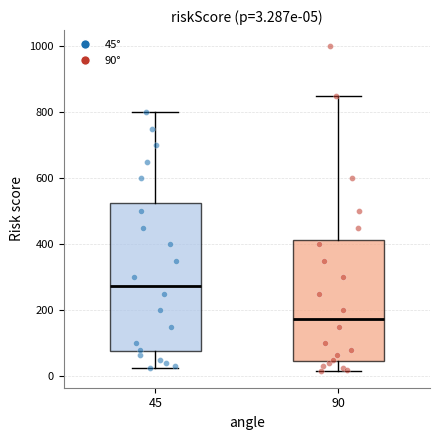

Which box's median line is the lowest?

90